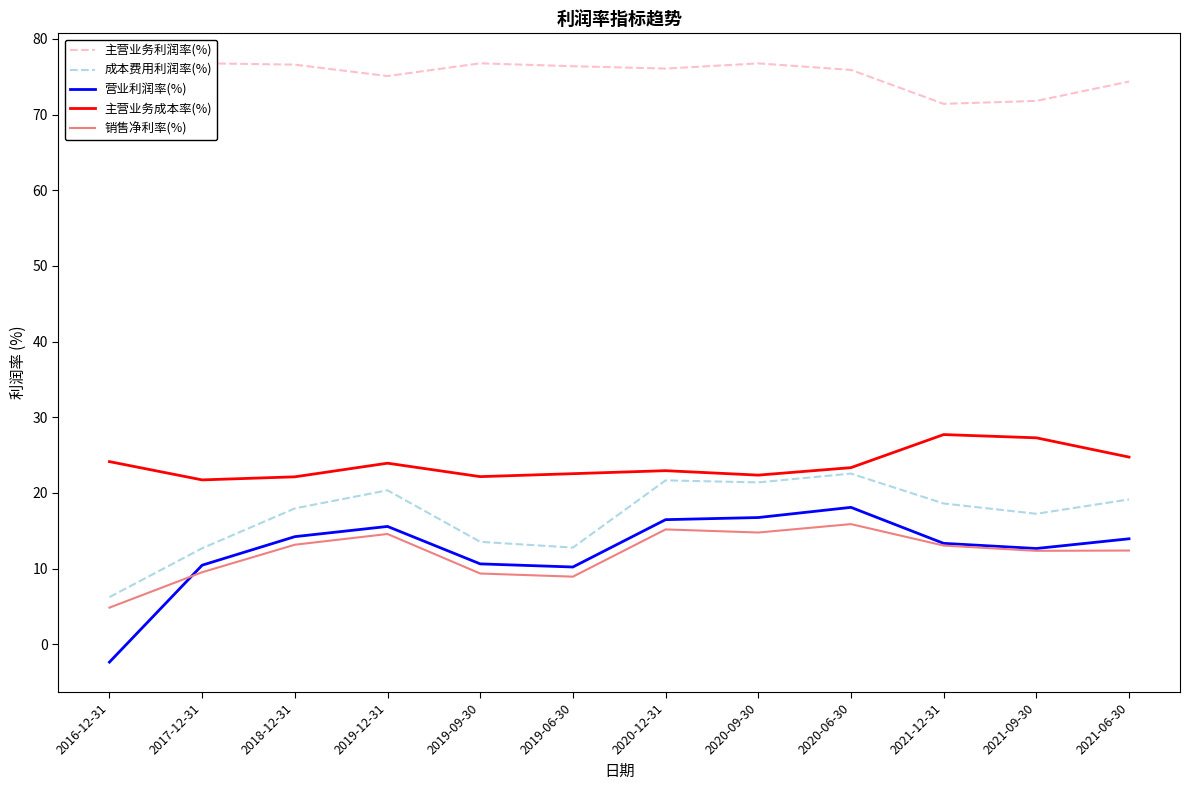

True or false: 成本费用利润率(%) has more than 1 points higher than both neighbors.

True